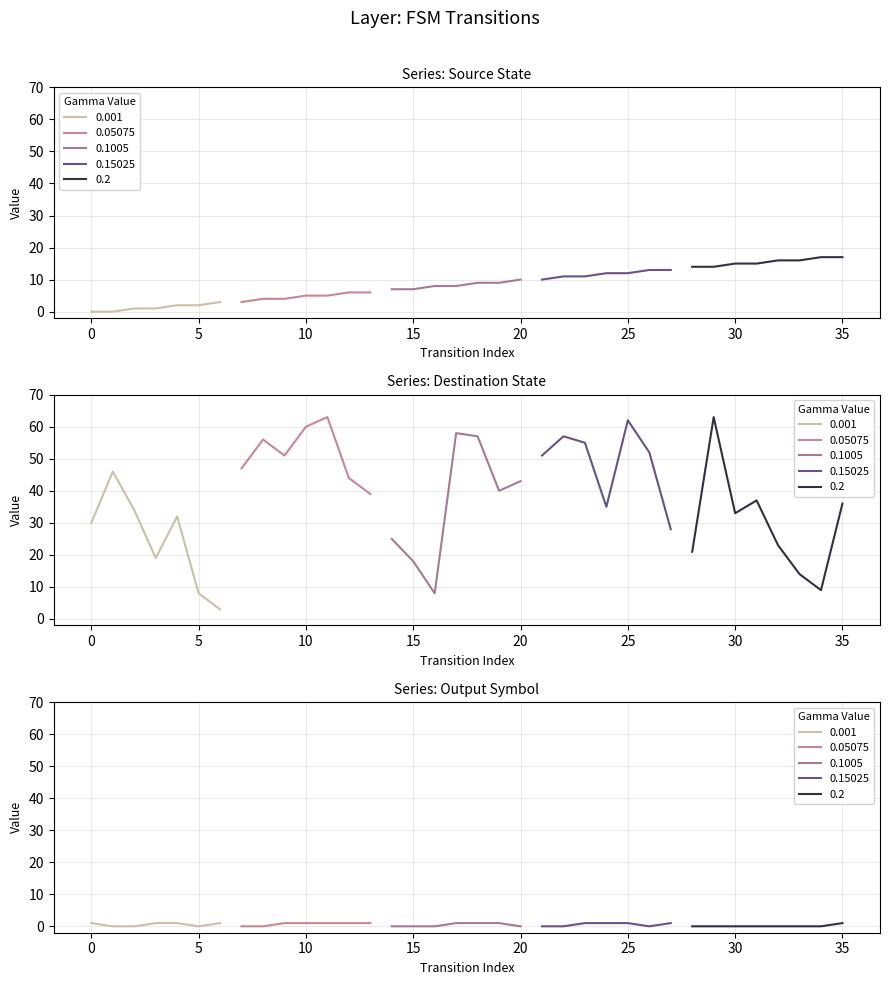

Between 17 and 14, which is larger?

17